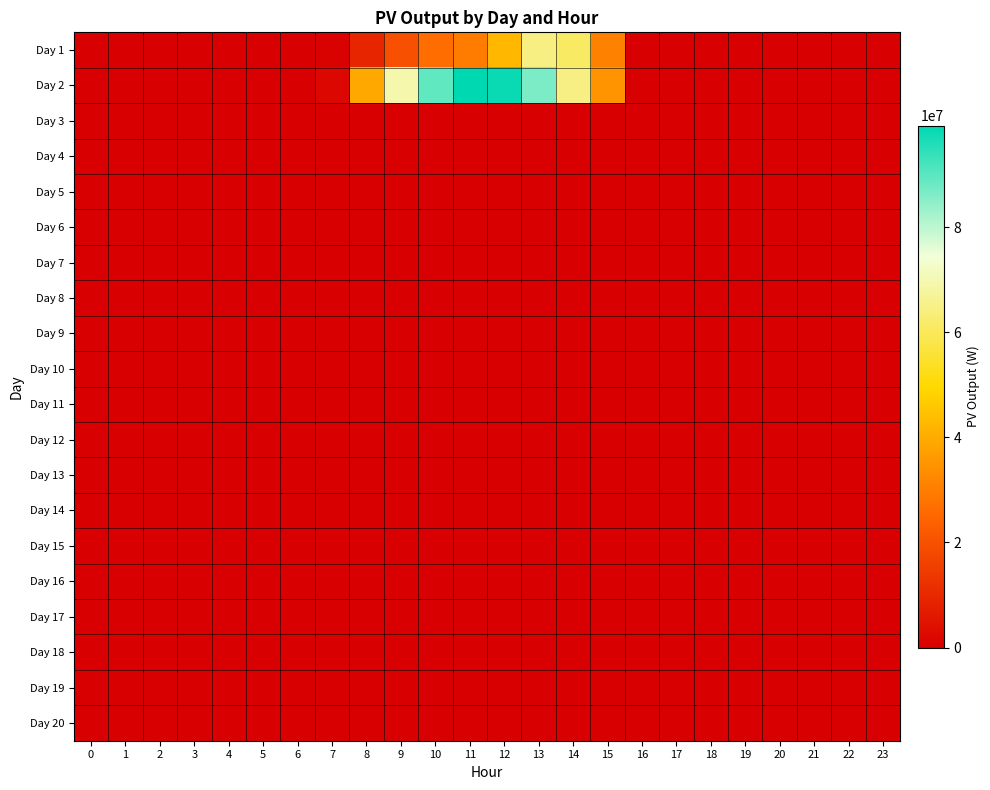

Which series has the largest total across all categories?

Day 2